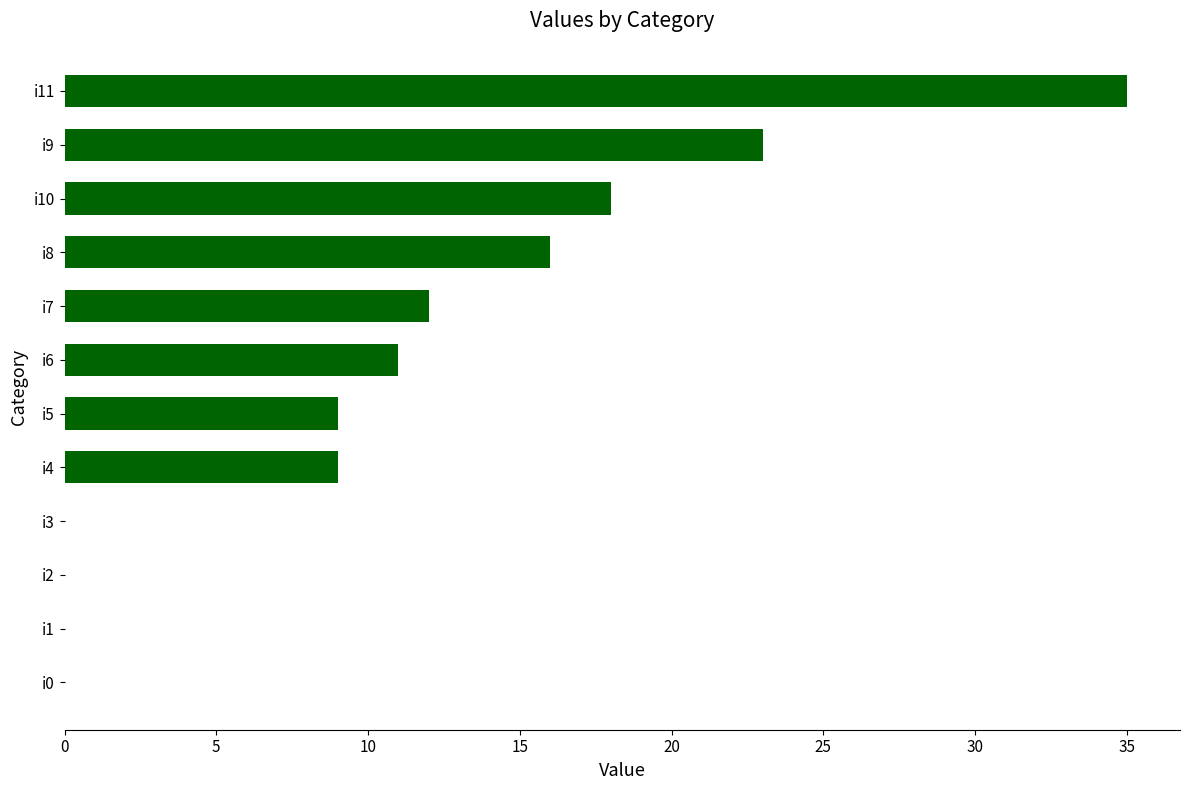

Reading top to bottom, extract all data points from this chart.

i11=35	i9=23	i10=18	i8=16	i7=12	i6=11	i5=9	i4=9	i3=0	i2=0	i1=0	i0=0